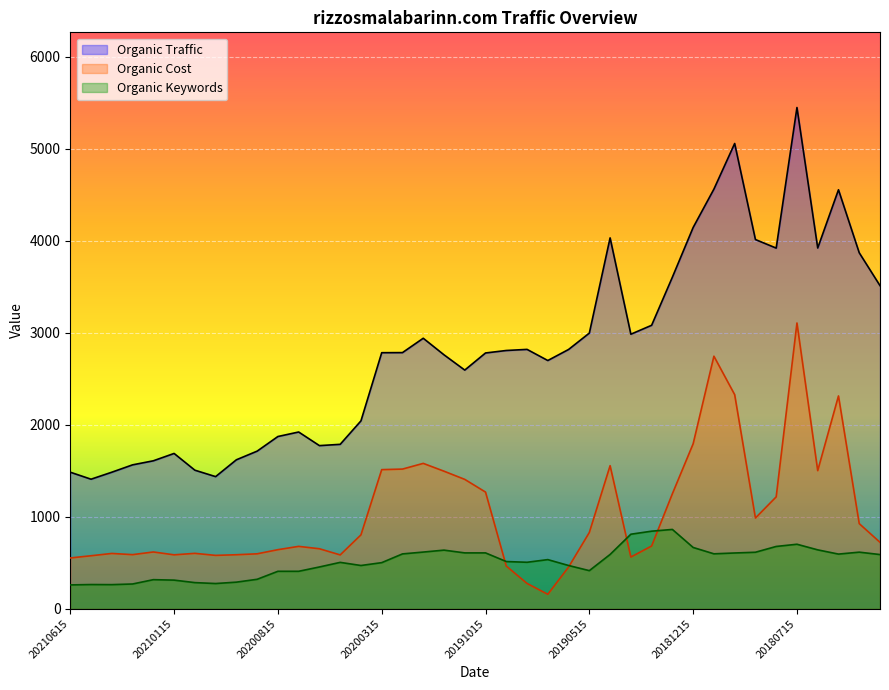

Where does the Organic Cost series first go above 722?

14